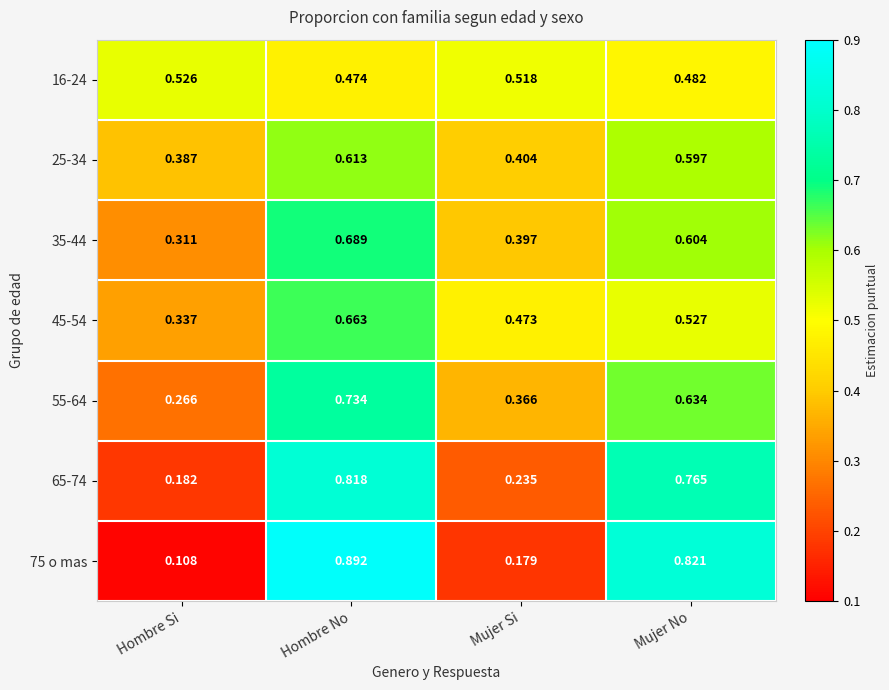

Is the value of 35-44 at Mujer Si greater than the value of 75 o mas at Hombre Si?

Yes